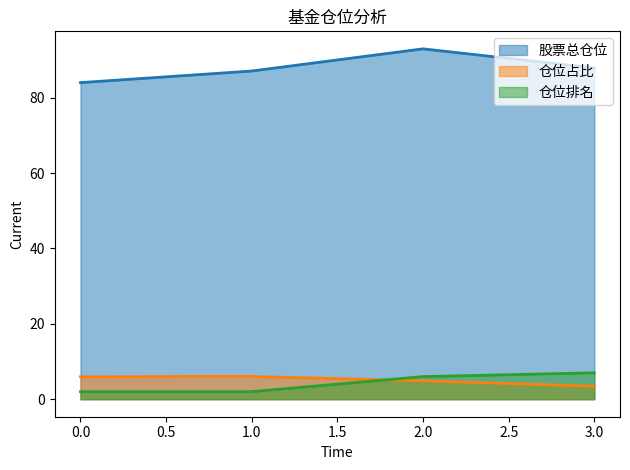

What is the value of the 股票总仓位 point at the 4th from the left?

87.9